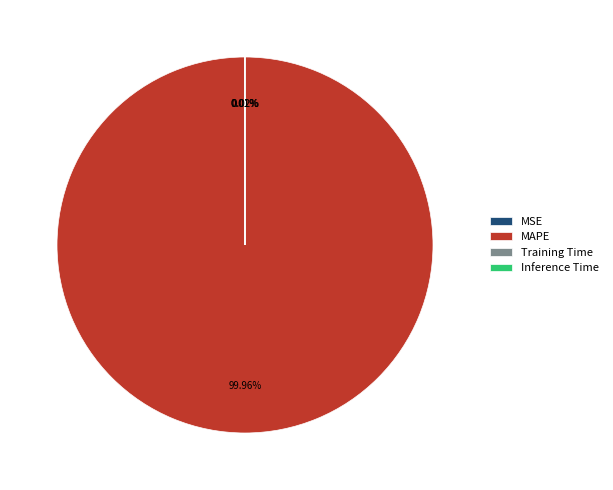

Which category has the biggest portion of the pie?

MAPE